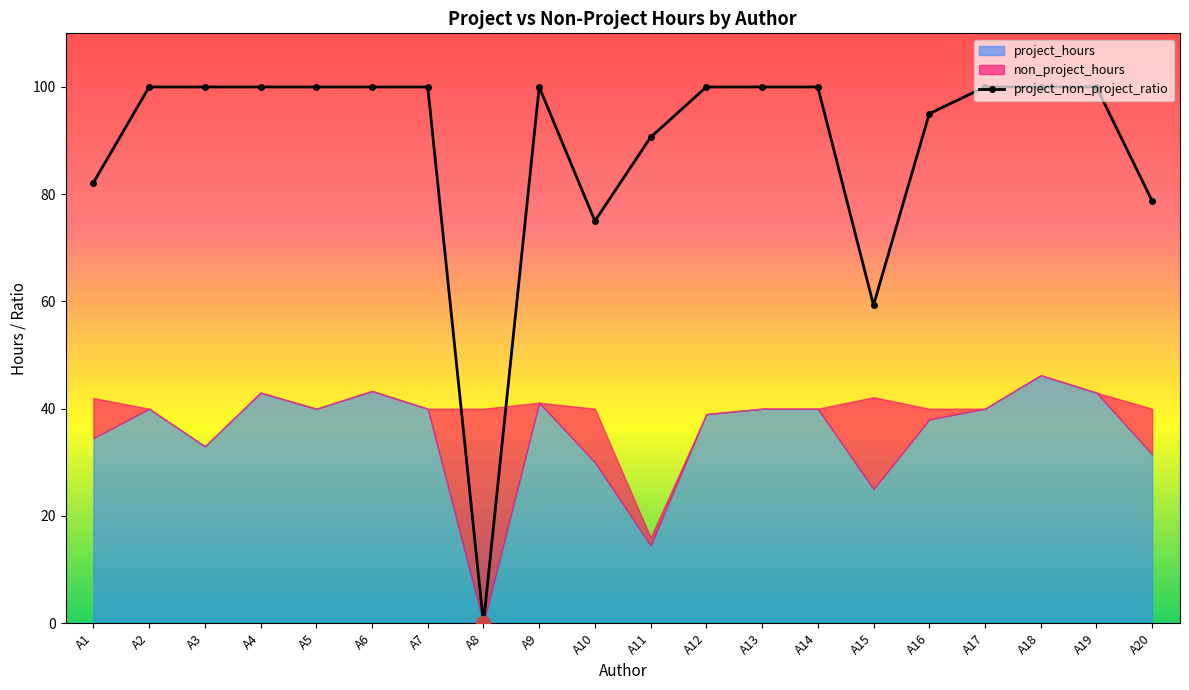

The value at A12 is 132.4. True or false?

False